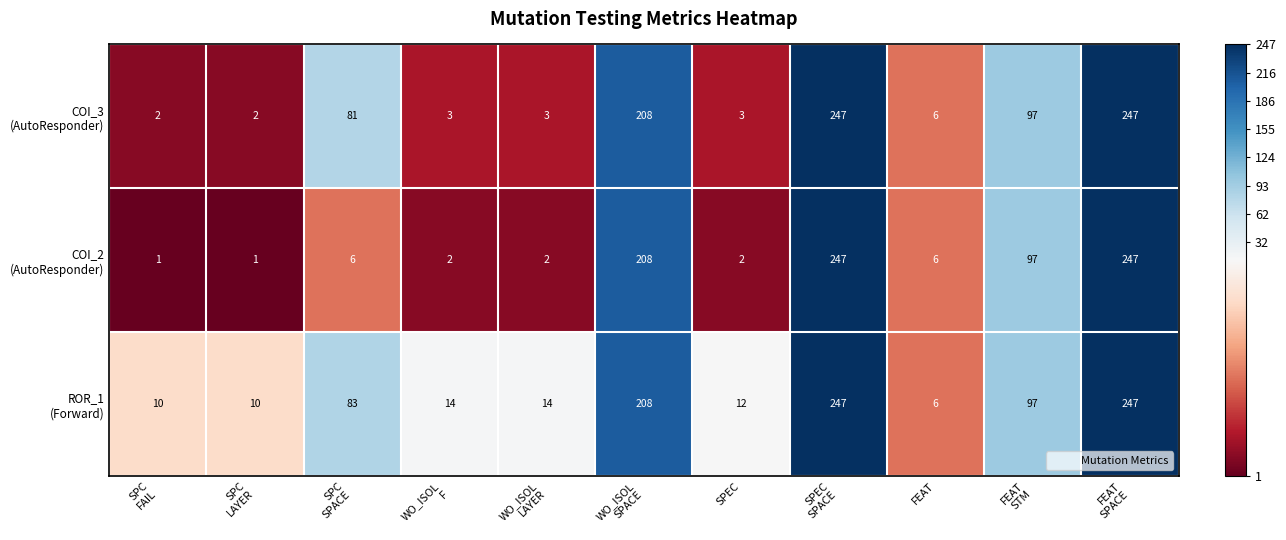

What is the greatest value displayed?

247